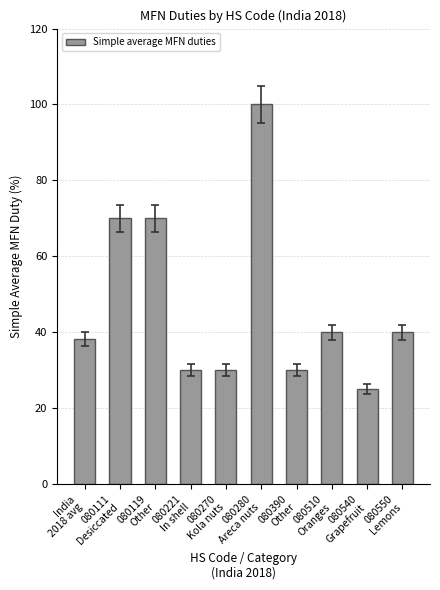

What is the greatest value displayed?

100.0